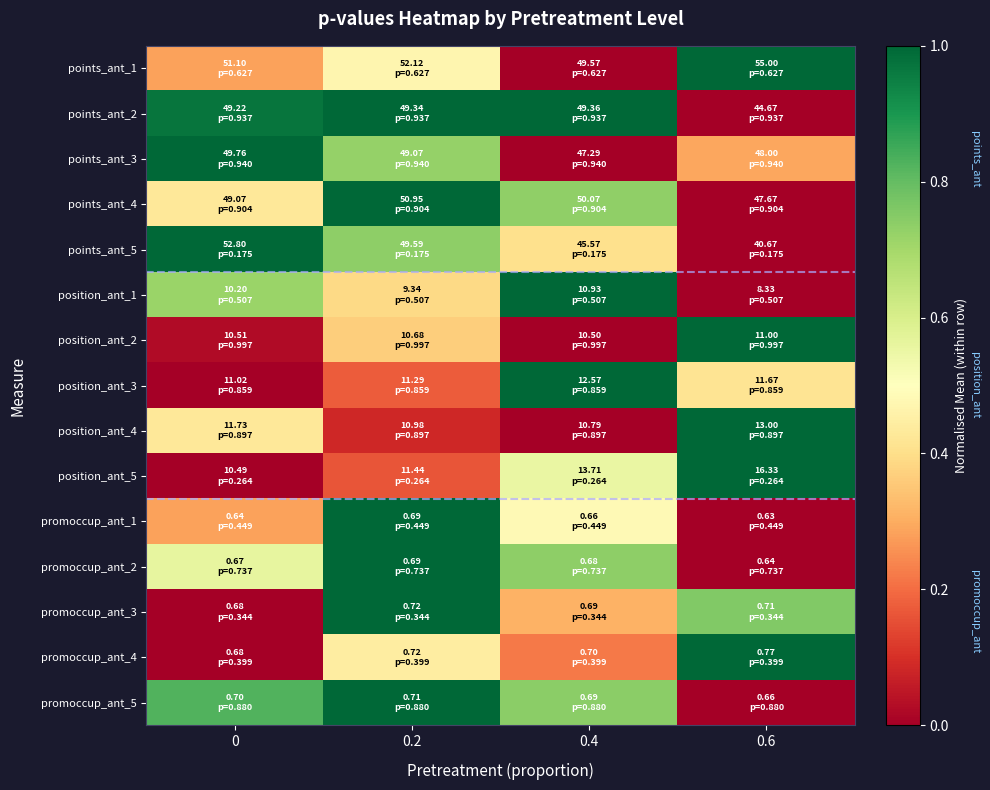

Reading left to right, transcribe all the data shown in this chart.

points_ant_1: 0=0.3	0.2=0.5	0.4=0.0	0.6=1.0
points_ant_2: 0=1.0	0.2=1.0	0.4=1.0	0.6=0.0
points_ant_3: 0=1.0	0.2=0.7	0.4=0.0	0.6=0.3
points_ant_4: 0=0.4	0.2=1.0	0.4=0.7	0.6=0.0
points_ant_5: 0=1.0	0.2=0.7	0.4=0.4	0.6=0.0
position_ant_1: 0=0.7	0.2=0.4	0.4=1.0	0.6=0.0
position_ant_2: 0=0.0	0.2=0.4	0.4=0.0	0.6=1.0
position_ant_3: 0=0.0	0.2=0.2	0.4=1.0	0.6=0.4
position_ant_4: 0=0.4	0.2=0.1	0.4=0.0	0.6=1.0
position_ant_5: 0=0.0	0.2=0.2	0.4=0.6	0.6=1.0
promoccup_ant_1: 0=0.3	0.2=1.0	0.4=0.5	0.6=0.0
promoccup_ant_2: 0=0.6	0.2=1.0	0.4=0.7	0.6=0.0
promoccup_ant_3: 0=0.0	0.2=1.0	0.4=0.3	0.6=0.8
promoccup_ant_4: 0=0.0	0.2=0.4	0.4=0.2	0.6=1.0
promoccup_ant_5: 0=0.8	0.2=1.0	0.4=0.7	0.6=0.0